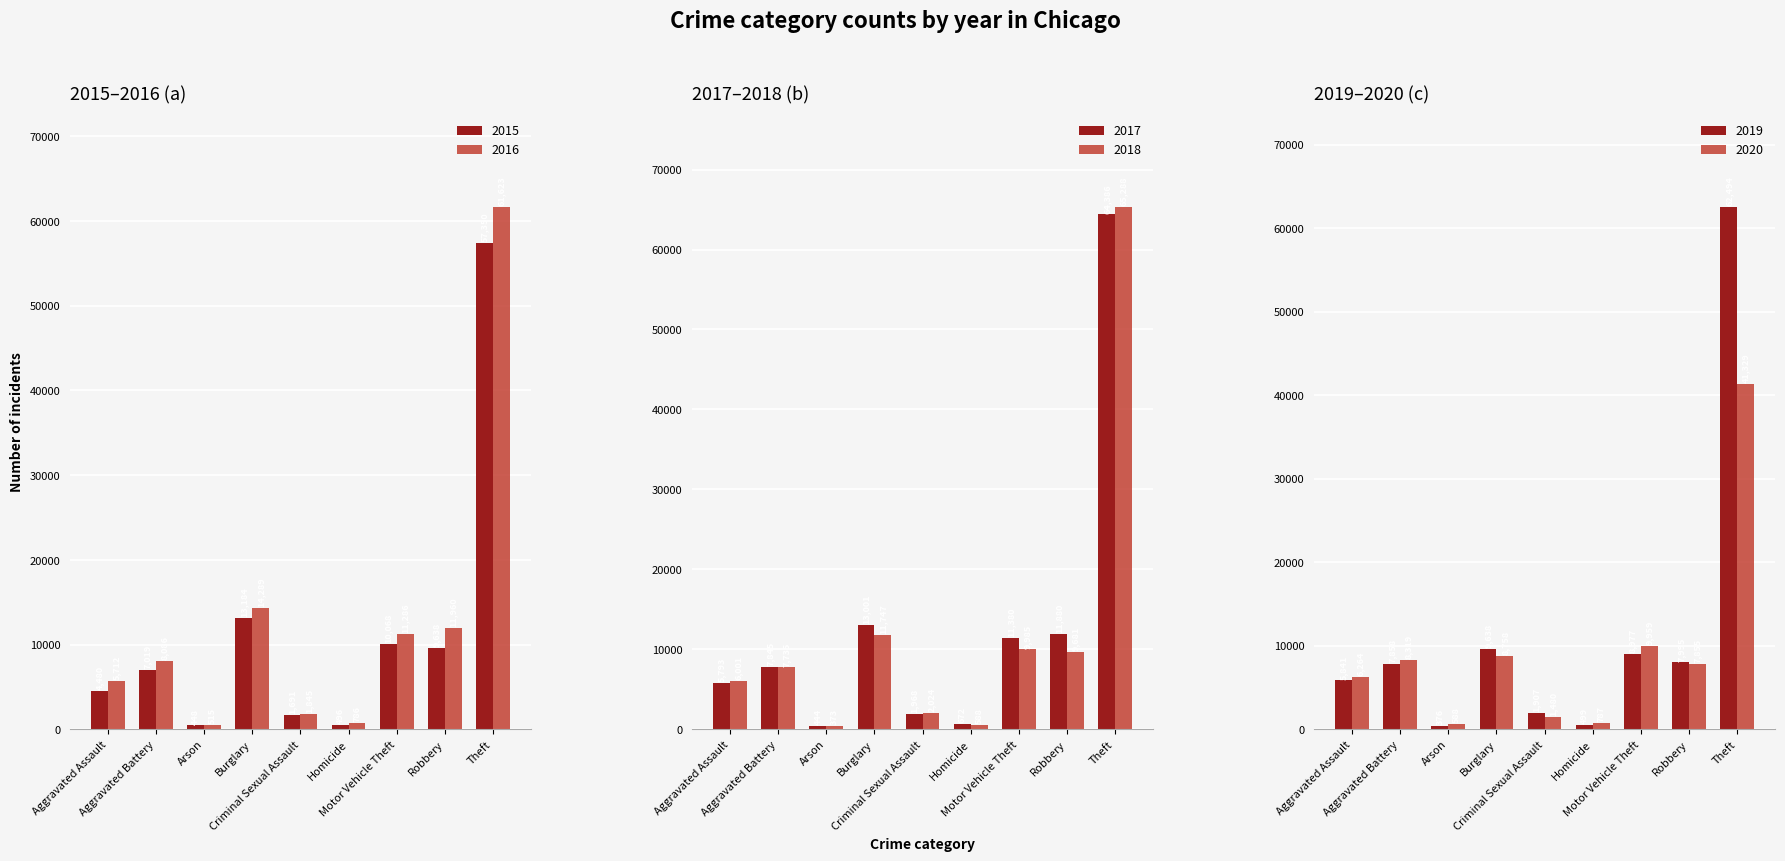

What is the sum of the 2018 values at Aggravated Battery and Arson?

8108